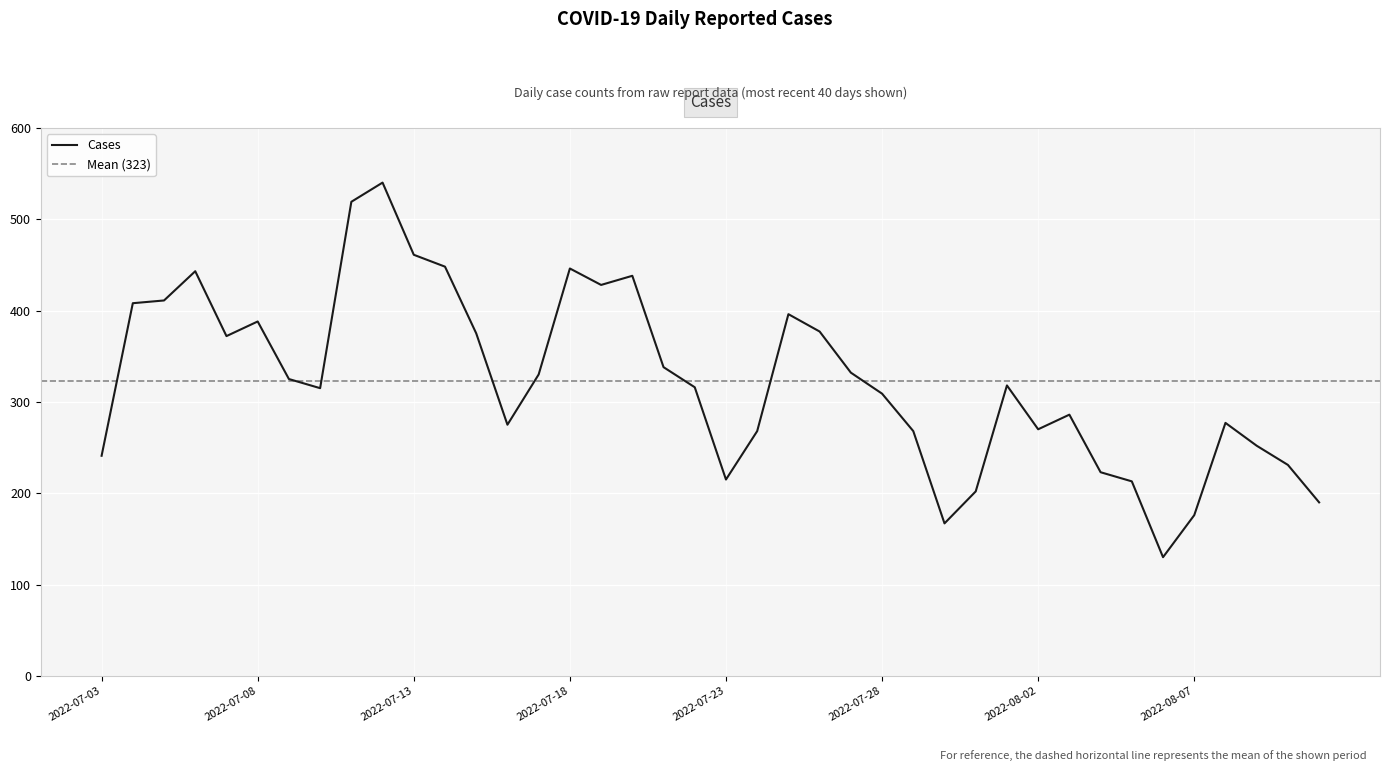

How many categories are shown in the chart?

40